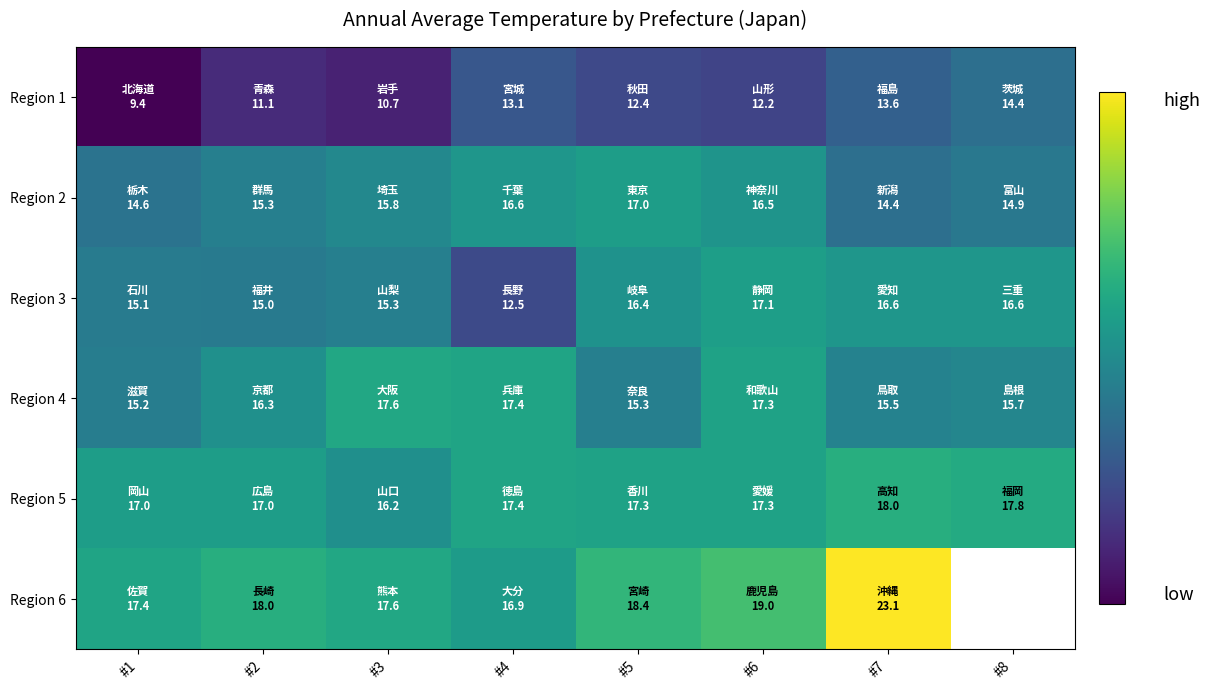

What is the greatest value displayed?

23.1